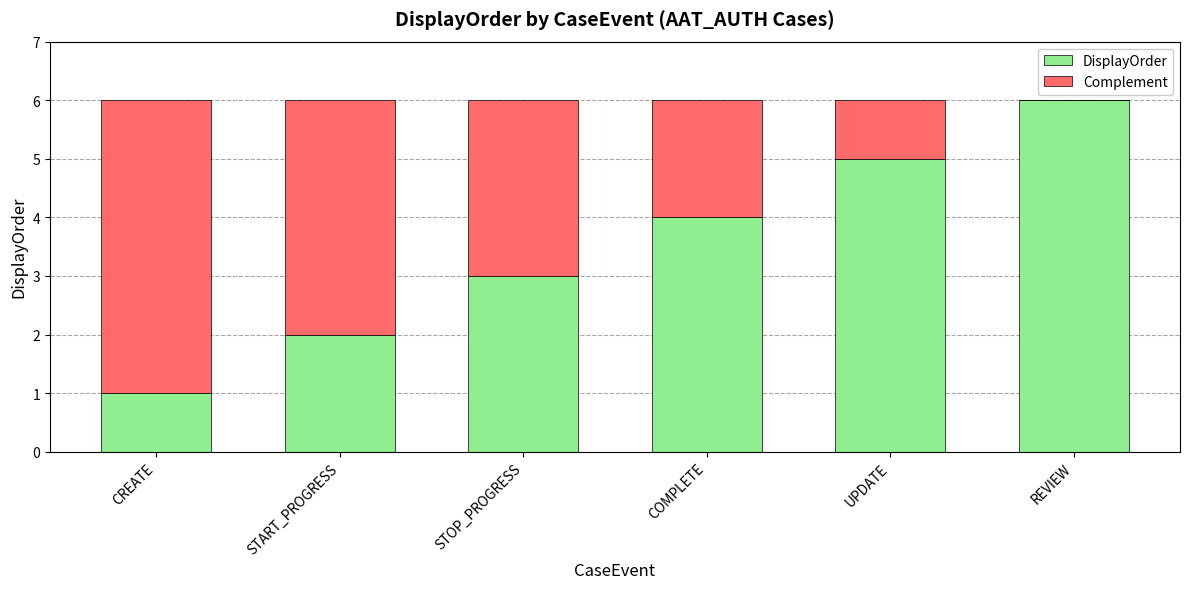

Reading left to right, transcribe the values for DisplayOrder.

CREATE=1	START_PROGRESS=2	STOP_PROGRESS=3	COMPLETE=4	UPDATE=5	REVIEW=6